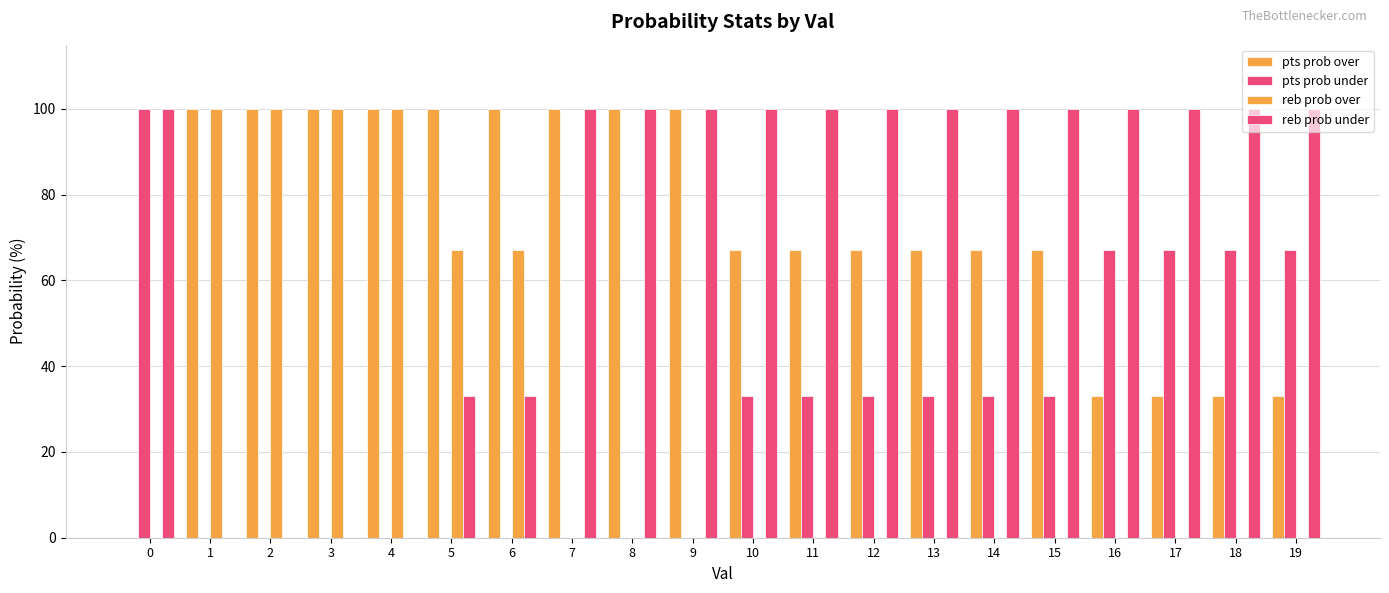

Reading left to right, extract all data points from this chart.

pts prob over: 0	100	100	100	100	100	100	100	100	100	67	67	67	67	67	67	33	33	33	33
pts prob under: 100	0	0	0	0	0	0	0	0	0	33	33	33	33	33	33	67	67	67	67
reb prob over: 0	100	100	100	100	67	67	0	0	0	0	0	0	0	0	0	0	0	0	0
reb prob under: 100	0	0	0	0	33	33	100	100	100	100	100	100	100	100	100	100	100	100	100